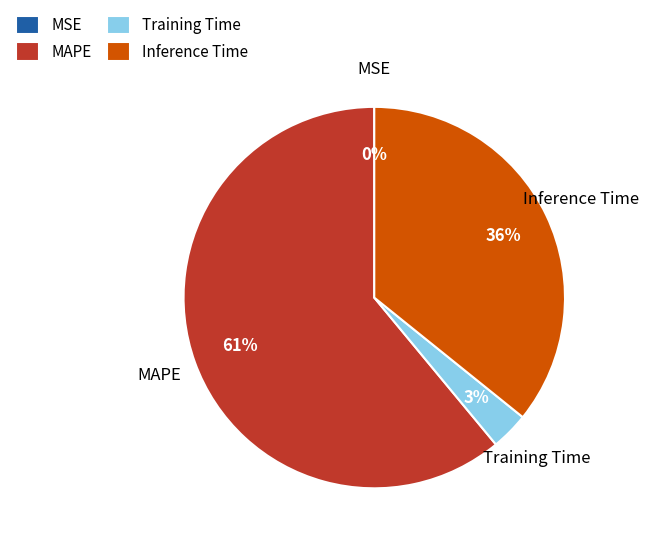

To the nearest percent, what is the difference between the Training Time and Inference Time slice percentages?

33%